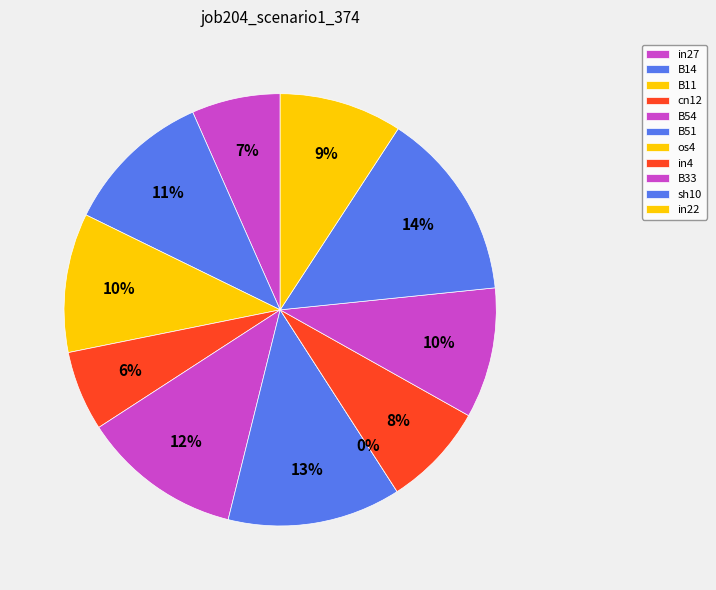

What percentage do sh10 and in27 together represent?

20.8%